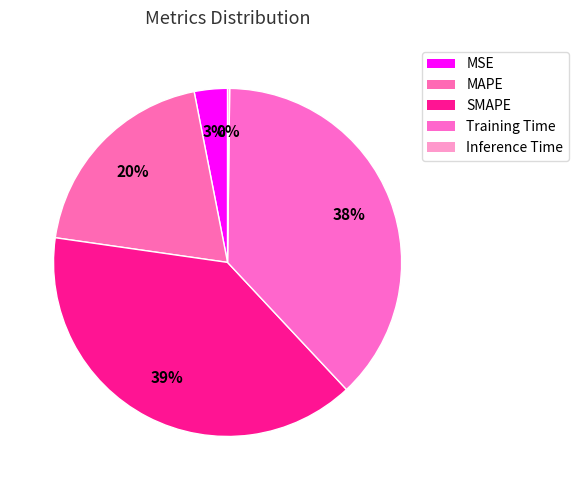

Does MAPE account for over 50% of the chart?

No